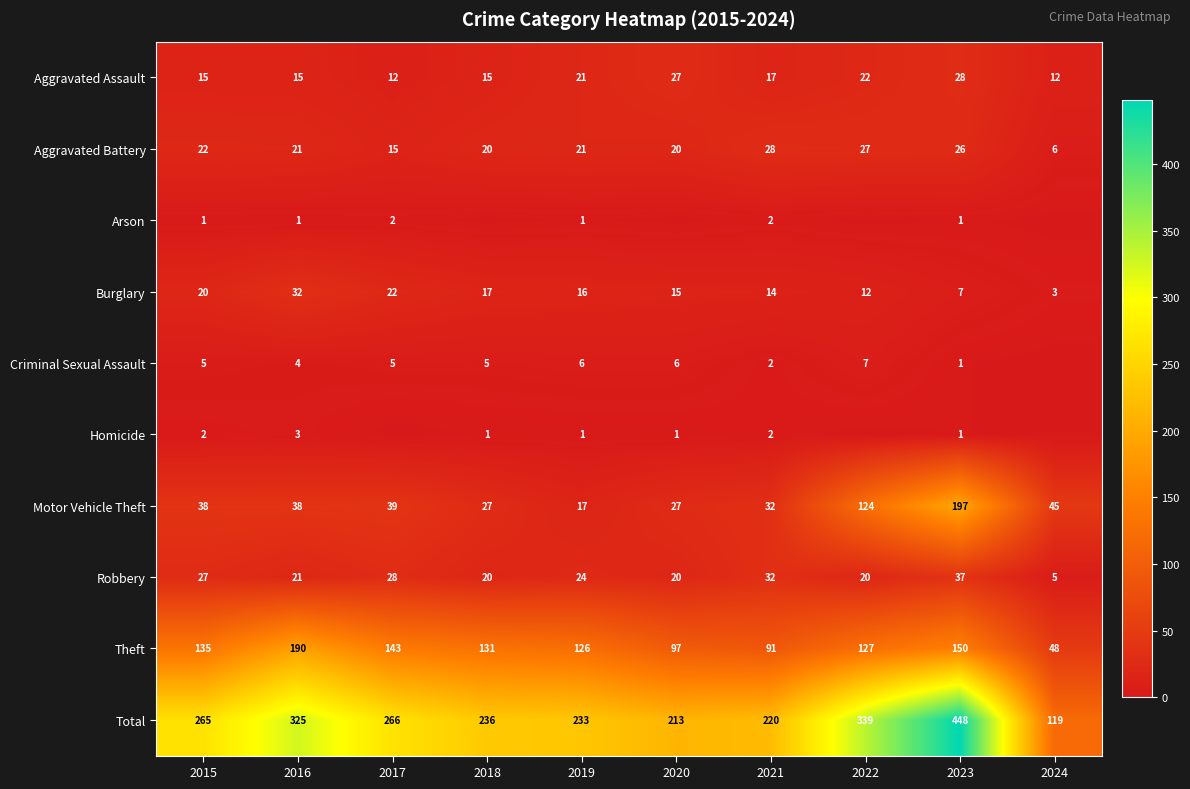

Is it true that Robbery equals 30 at 2018?

False